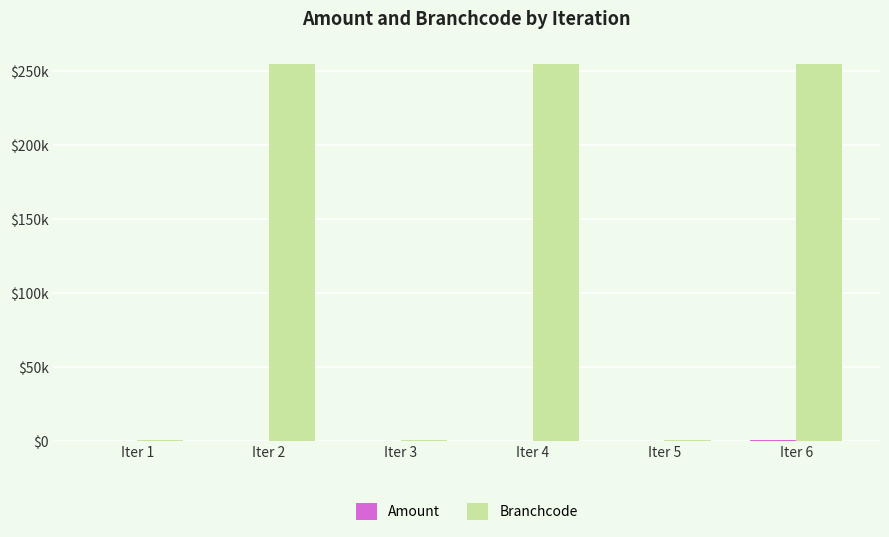

At Iter 6, list the series in order from largest to smallest.

Branchcode, Amount